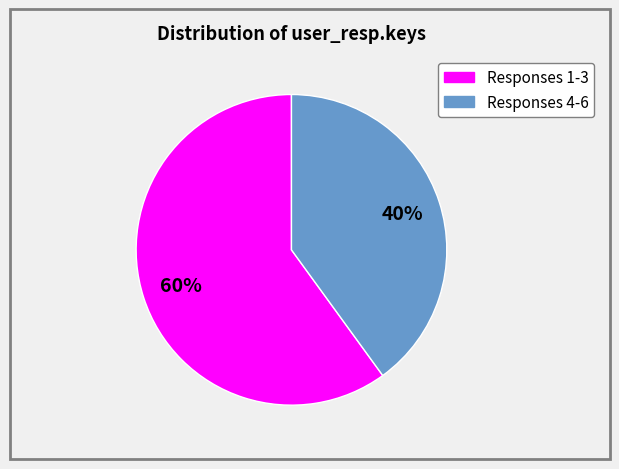

Is there any slice that represents more than half of the pie?

Yes